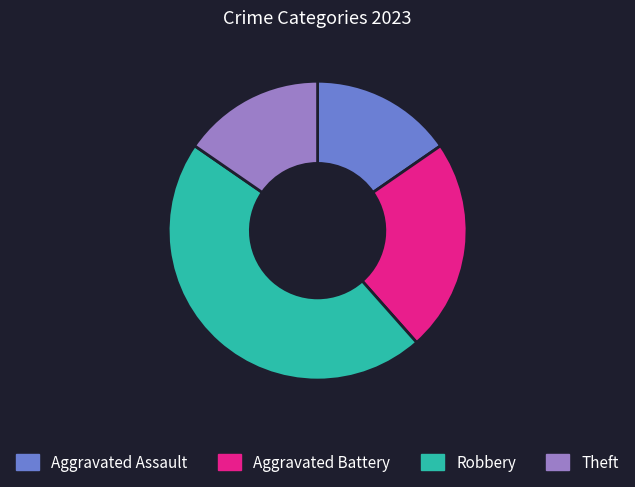

Does Robbery represent more than half of the total?

No